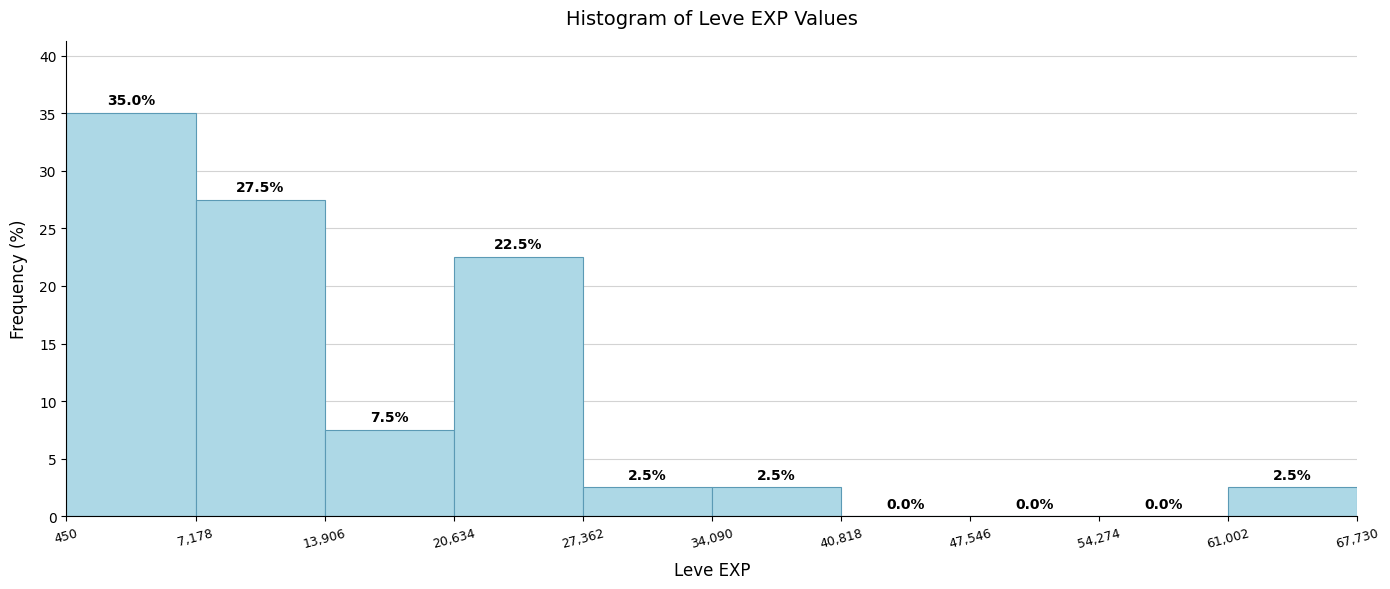

Reading left to right, transcribe this chart: for each bar, give the range it covers on the x-axis and its height.

450 to 7,178: 35.0
7,178 to 13,906: 27.5
13,906 to 20,634: 7.5
20,634 to 27,362: 22.5
27,362 to 34,090: 2.5
34,090 to 40,818: 2.5
40,818 to 47,546: 0.0
47,546 to 54,274: 0.0
54,274 to 61,002: 0.0
61,002 to 67,730: 2.5